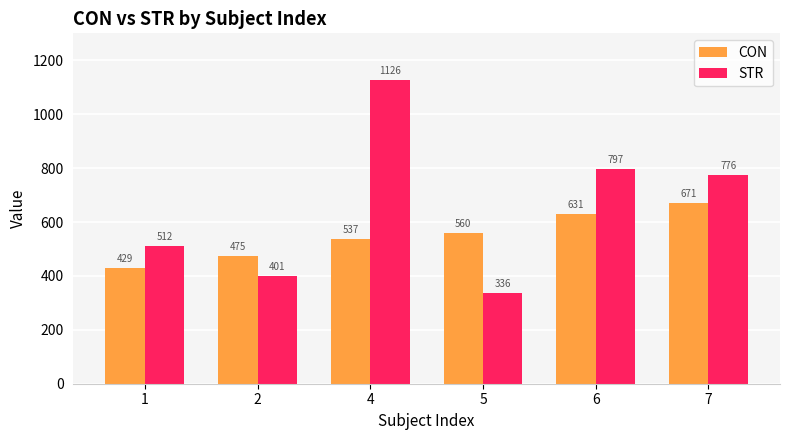

What is the value of the CON bar at the 6th from the left?

671.4